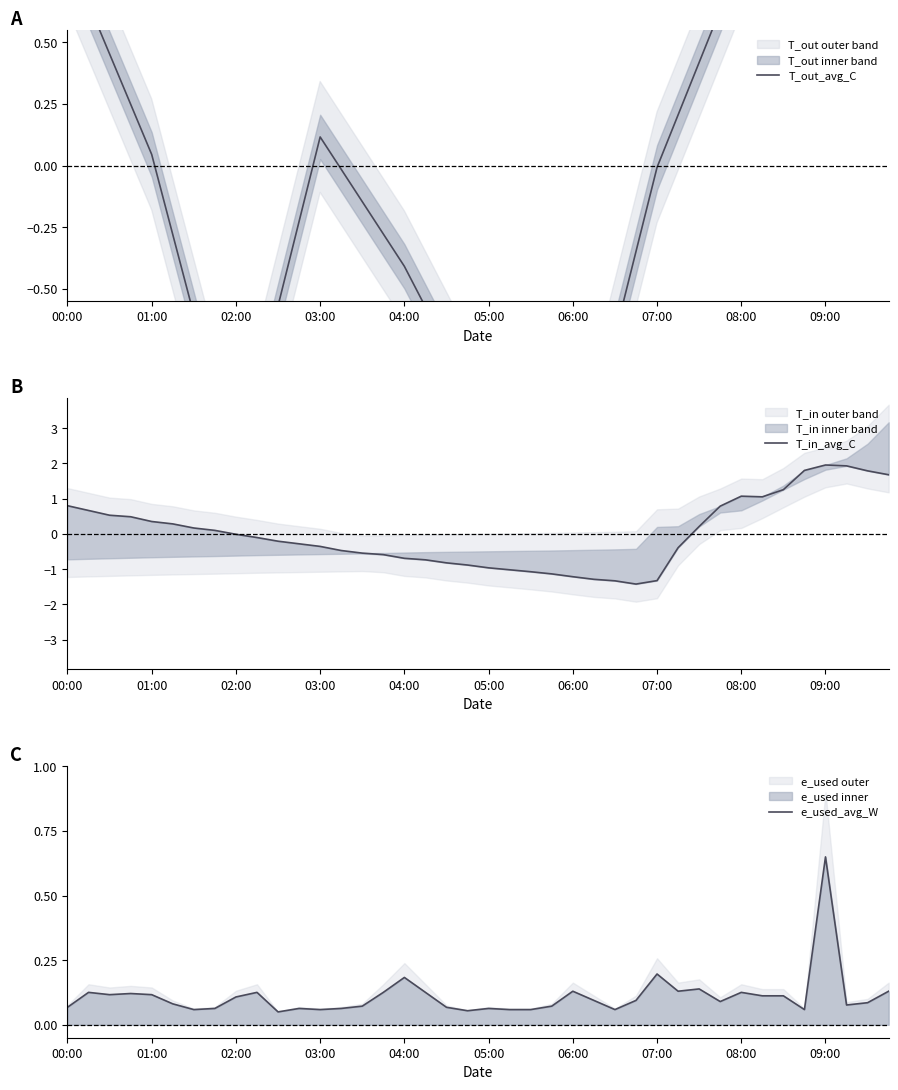

The value of T_in_avg_C at 39 is 3.0. True or false?

False